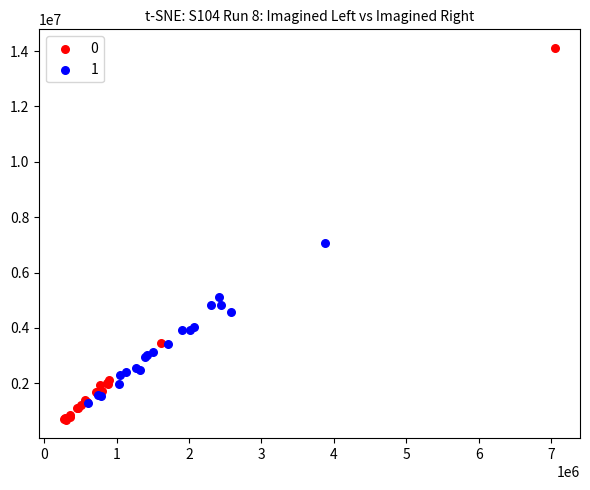

Which series reaches the maximum Y coordinate?

0